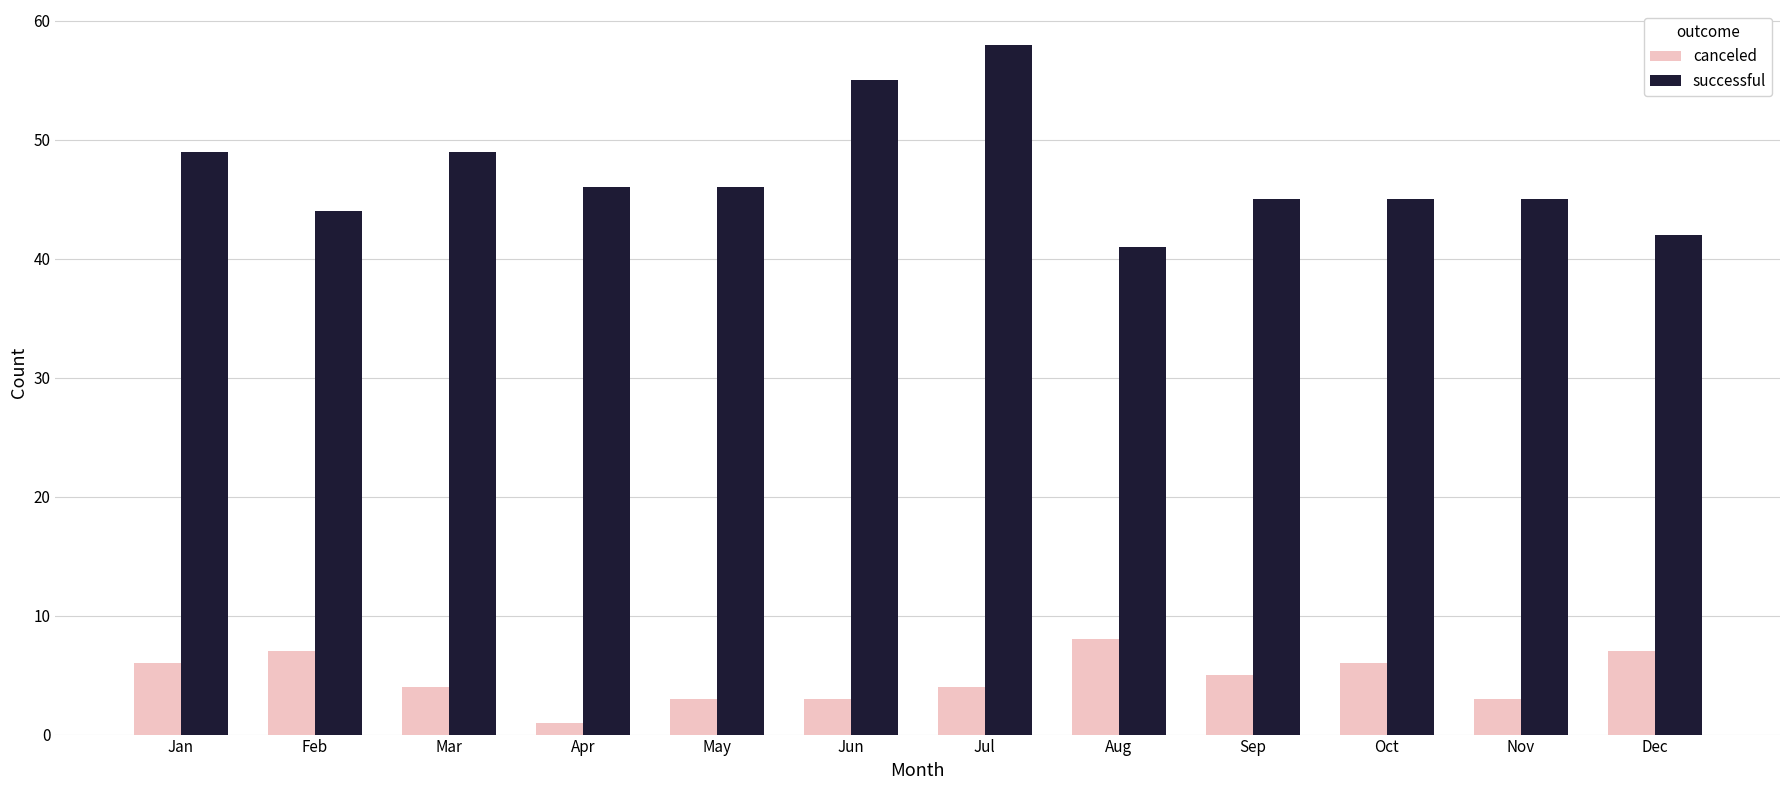

List the series in order of their overall mean, highest first.

successful, canceled